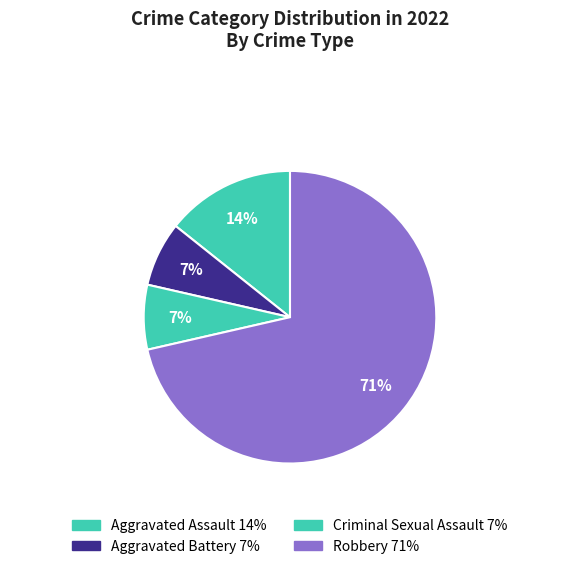

Which has a higher value, Robbery or Aggravated Assault?

Robbery